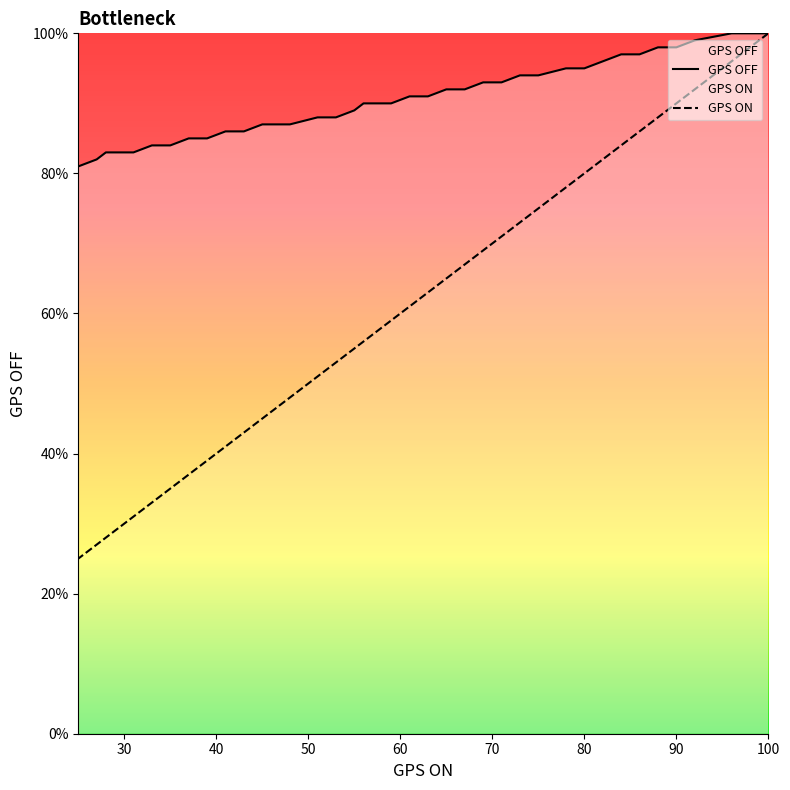

How many lines are shown in the chart?

2